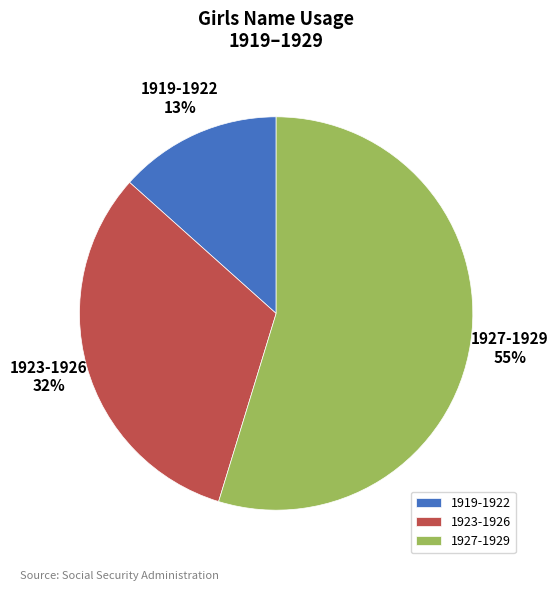

Which category has the biggest portion of the pie?

1927-1929